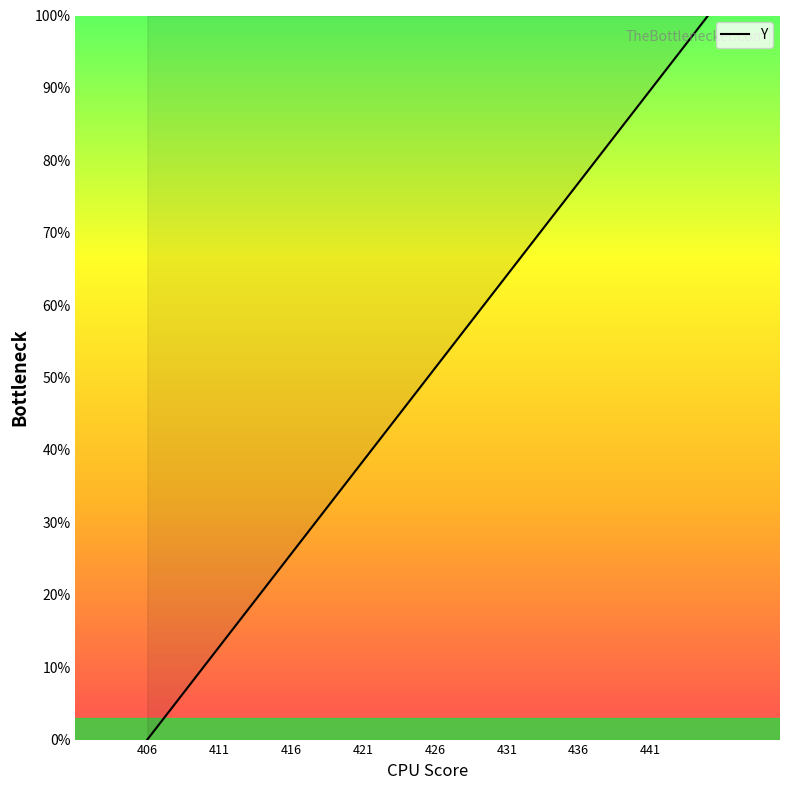

What is the maximum value shown in the chart?

100.0